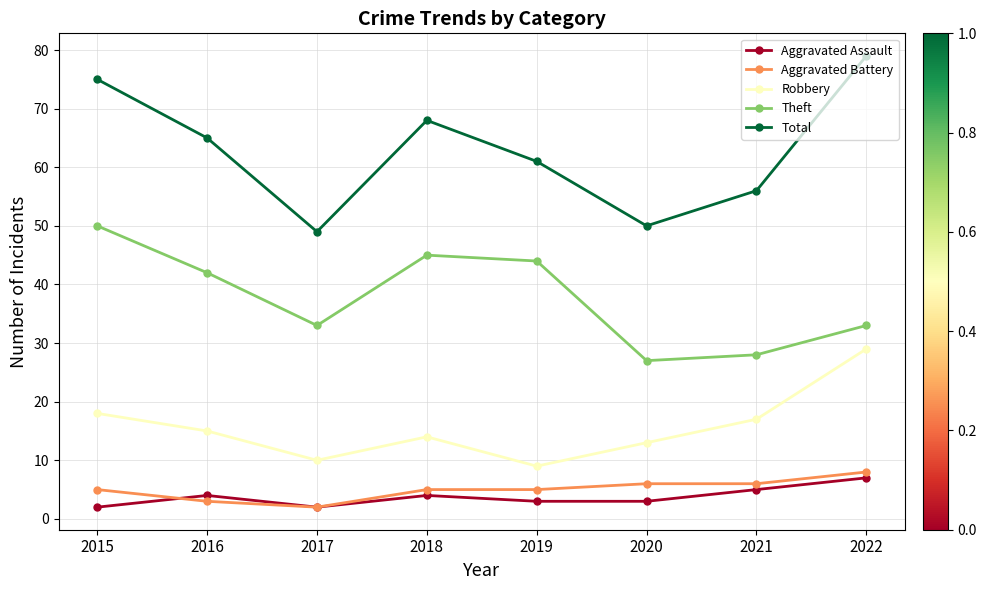

Which series has the largest range (max minus min)?

Total